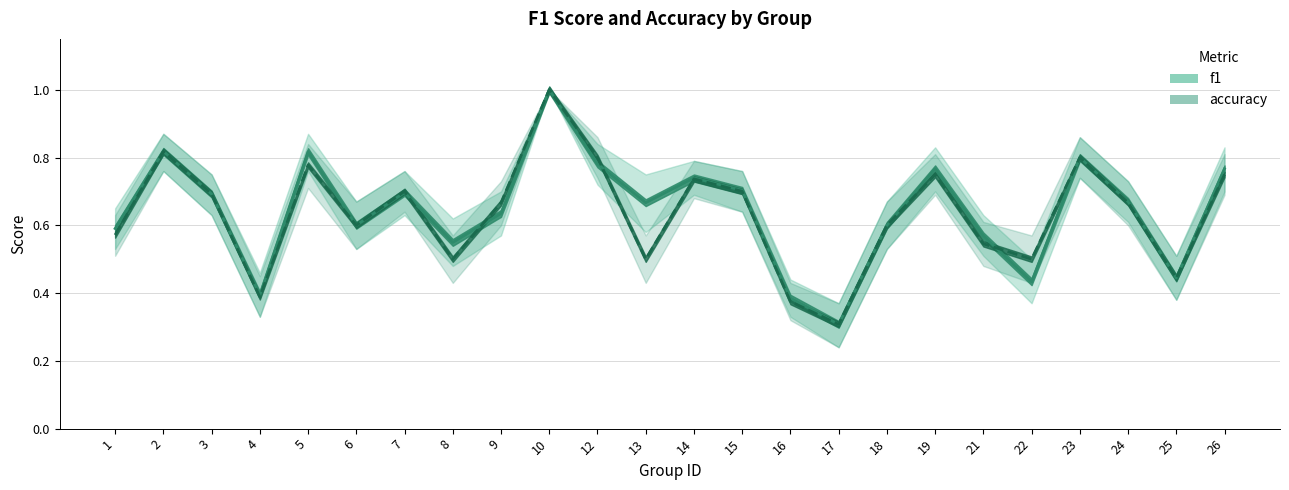

What is the sum of the f1 (line) values at 19 and 1?

1.4